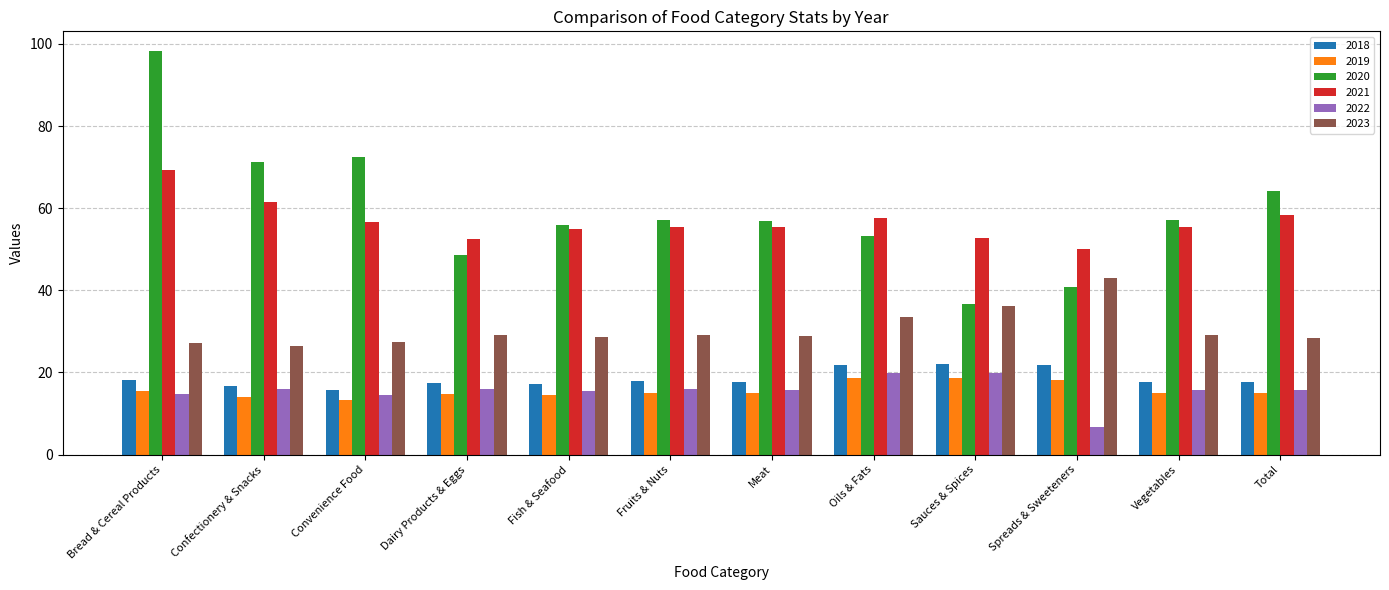

Read the 2020 value at Fruits & Nuts.

57.2